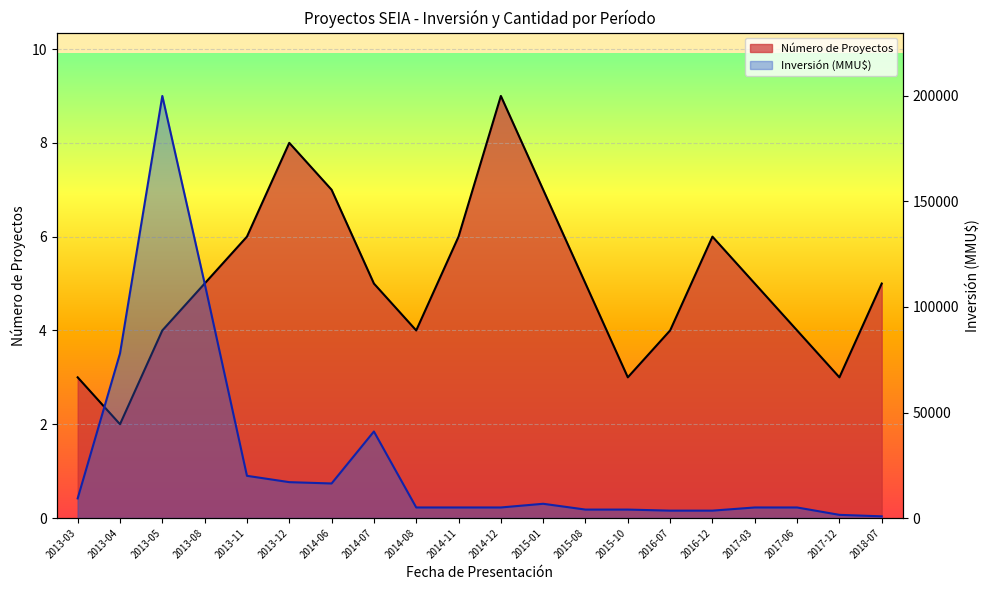

True or false: Inversión (MMU$) and Número de Proyectos cross at least once.

False